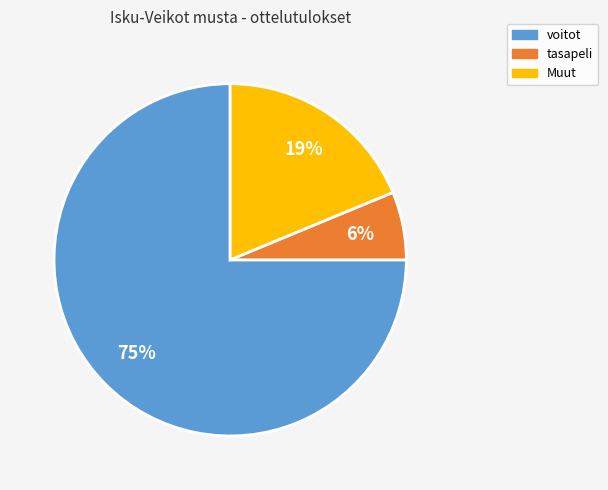

What is the largest slice in the pie chart?

voitot